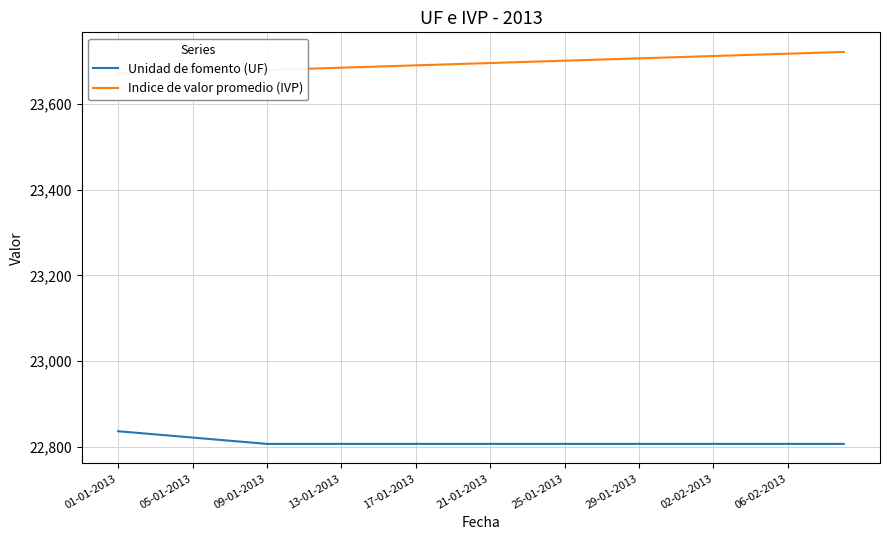

The value of Unidad de fomento (UF) at 05-01-2013 is 10625.5. True or false?

False